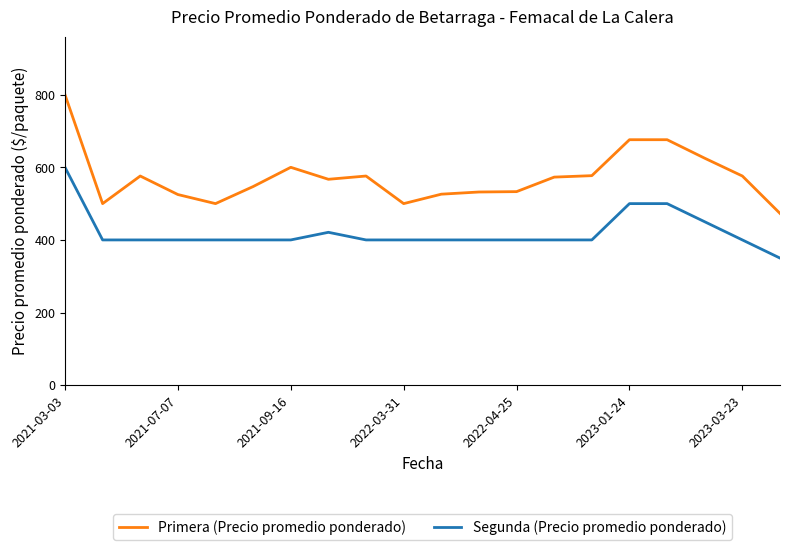

What is the highest value of the Primera (Precio promedio ponderado) series?

800